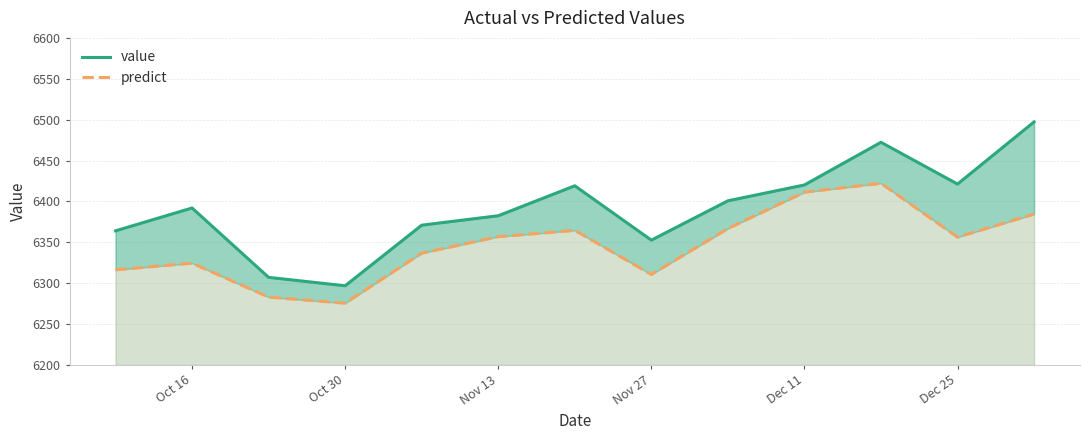

True or false: predict has a value of 6356.3 at Dec 25.

True